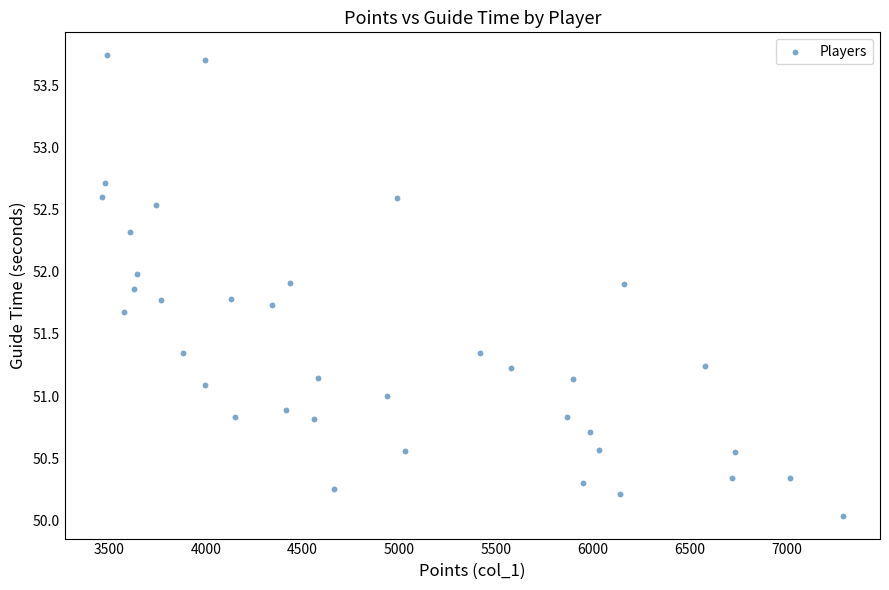

What is the range of Y values (max minus min)?

3.7